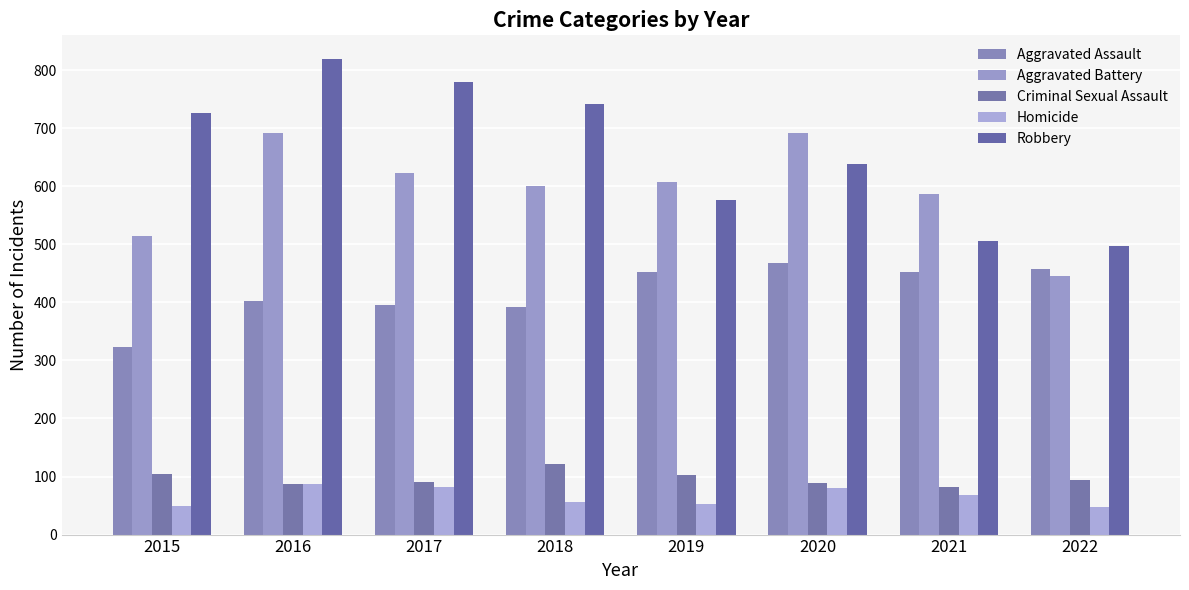

At which label does Homicide reach its minimum?

2022